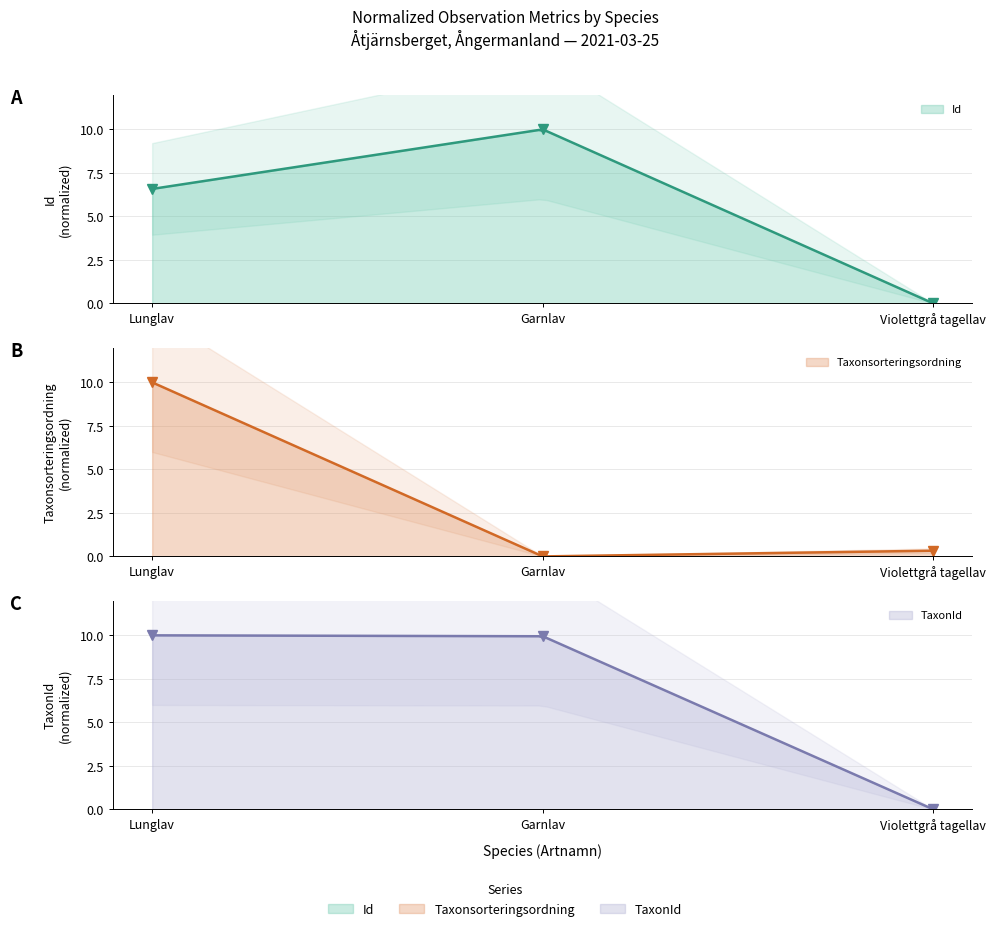

What is the spread (max minus min) of values at Violettgrå tagellav?

0.3